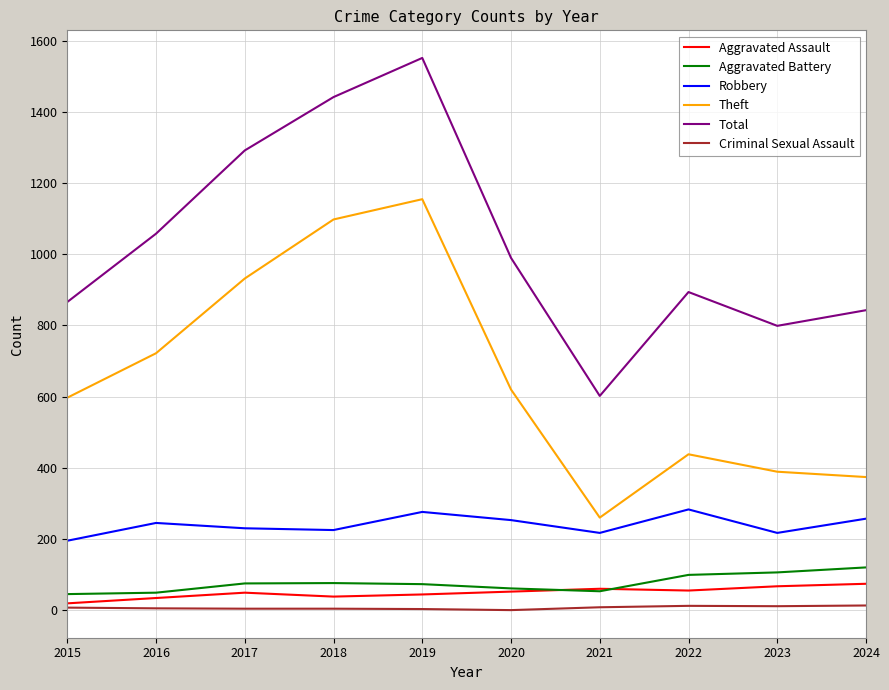

True or false: Aggravated Battery and Total cross at least once.

False